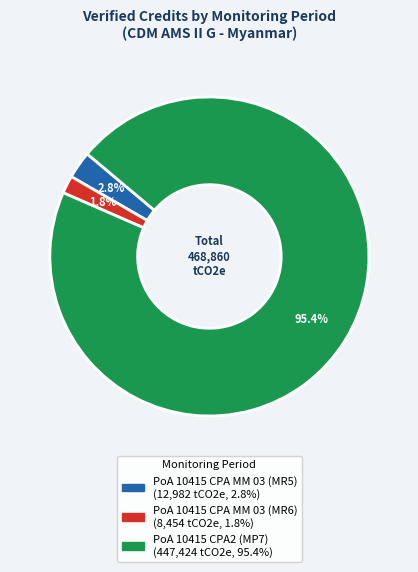

Does any single category account for the majority?

Yes